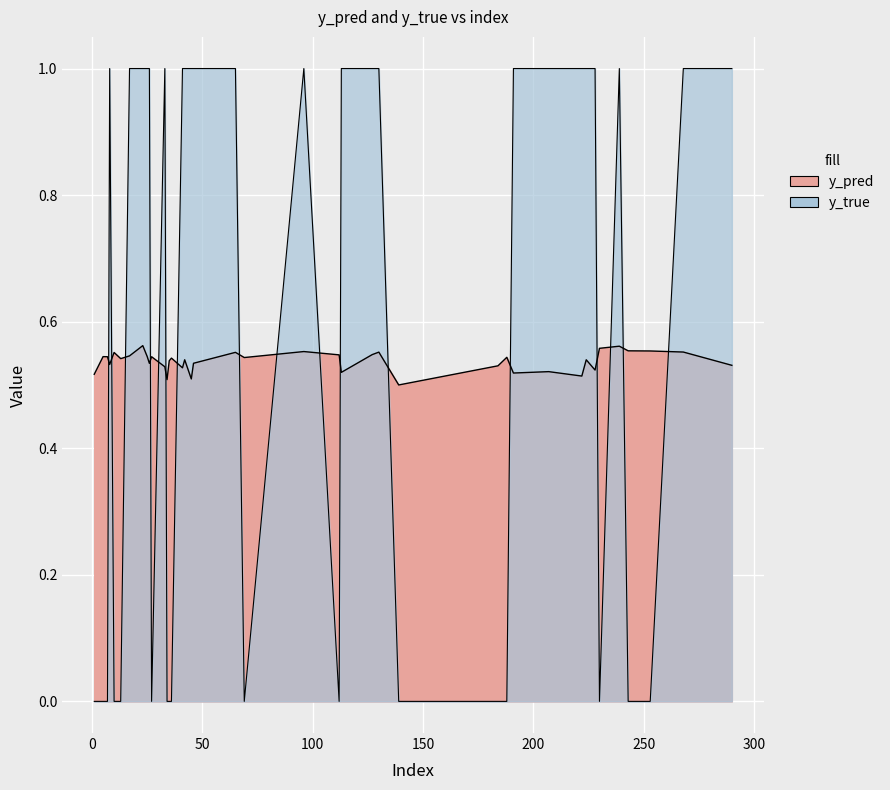

How many lines are shown in the chart?

2